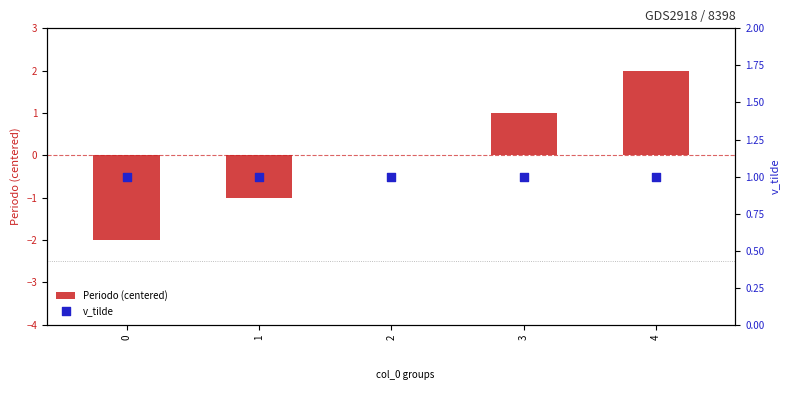

Is the value of Periodo (centered) at 1 greater than the value of v_tilde at 3?

No